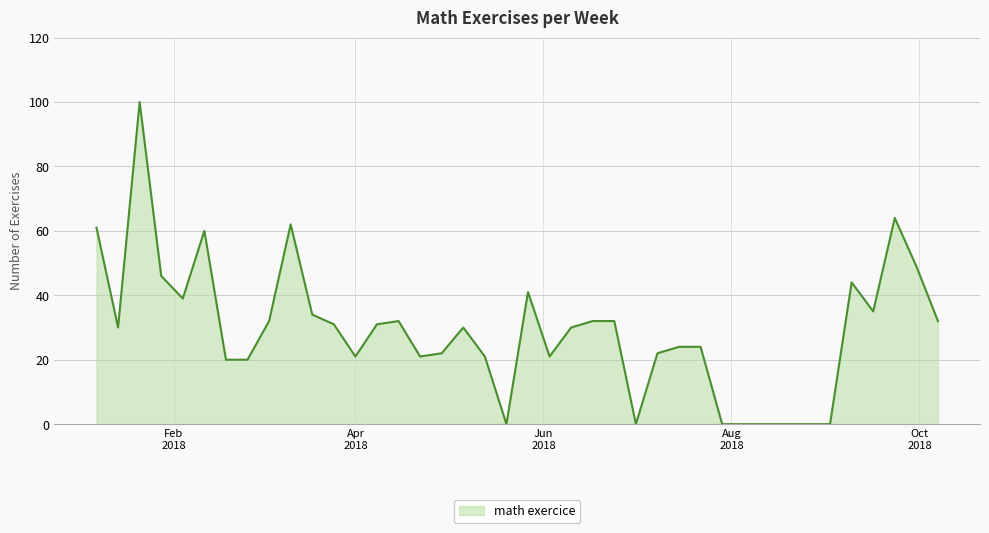

What is the maximum value shown in the chart?

100